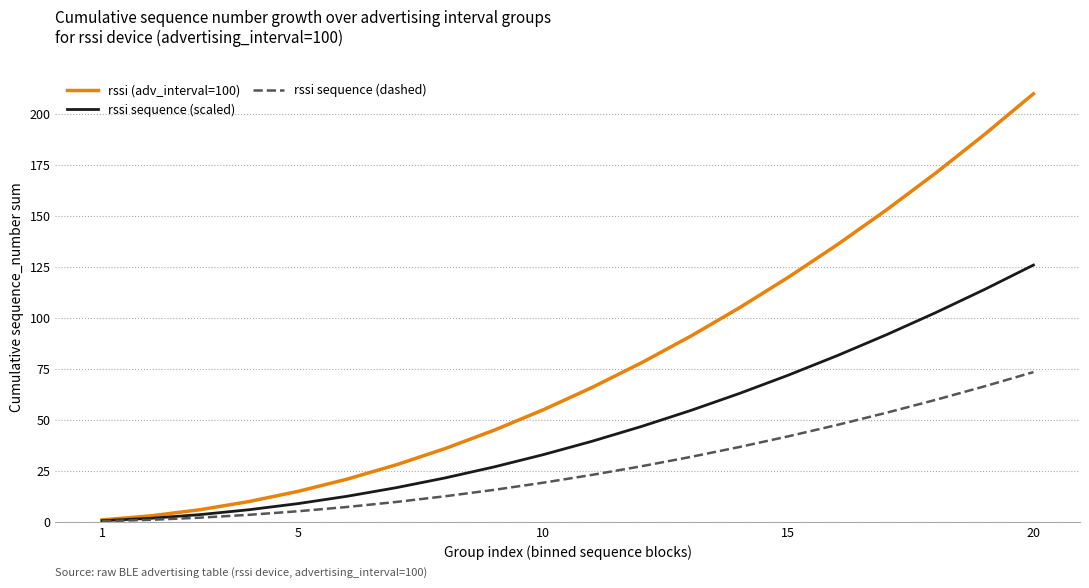

Which series has the largest total across all categories?

rssi (adv_interval=100)